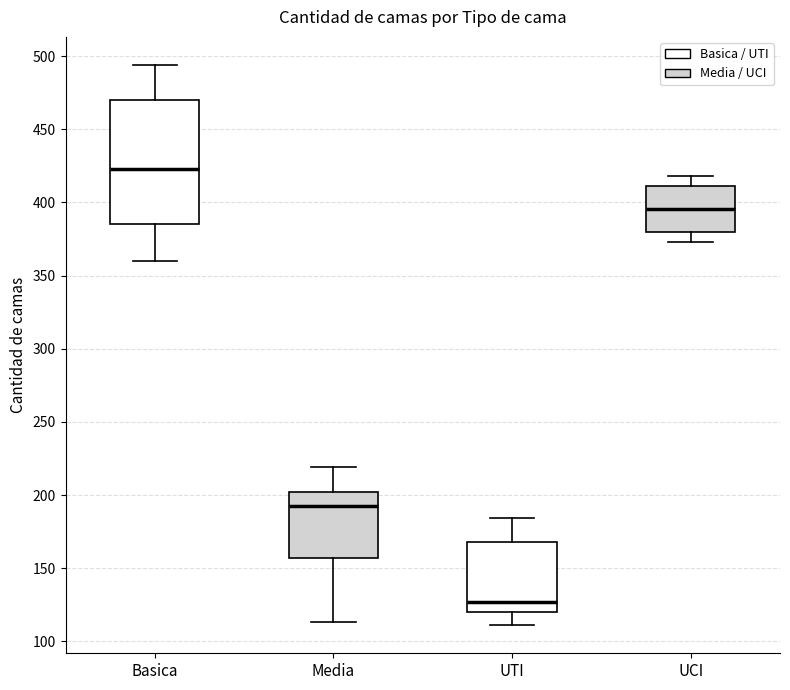

Reading left to right, read every box against the y-axis: the position of its median line, the range the box covers, and the ends of its whiskers. The values are not printed on the chart, so give them approximately, as read against the axis.

Basica: median 425, box 385 to 470, whiskers 360 to 495
Media: median 195, box 155 to 200, whiskers 115 to 220
UTI: median 125, box 120 to 170, whiskers 110 to 185
UCI: median 395, box 380 to 410, whiskers 375 to 420